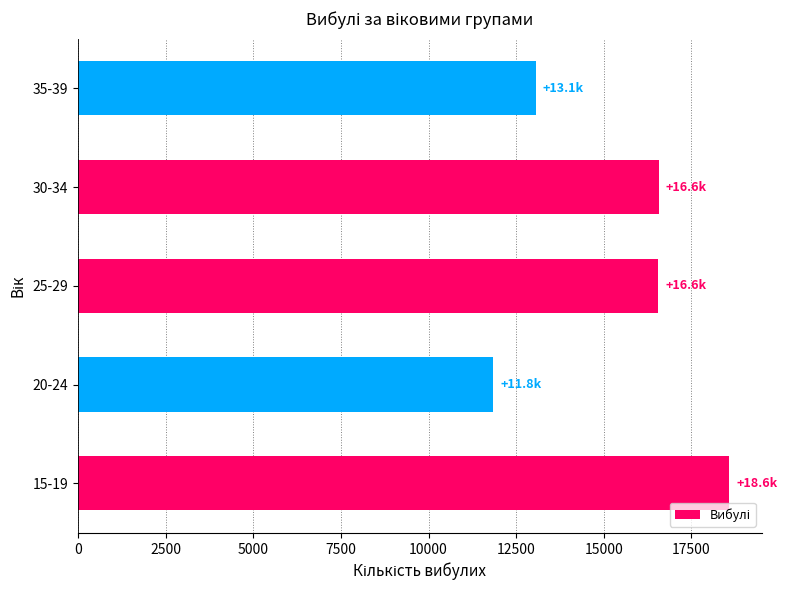

What is the greatest value displayed?

18583